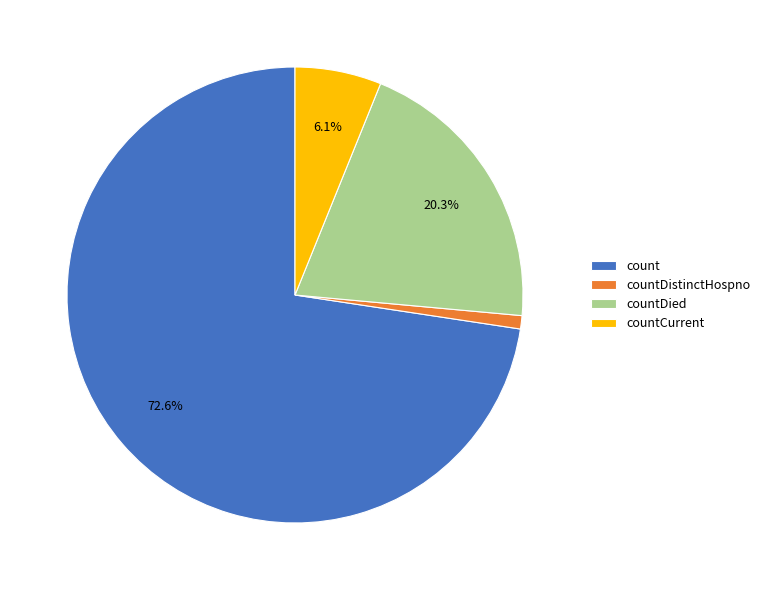

Do count and countDied together represent more than half of the pie?

Yes